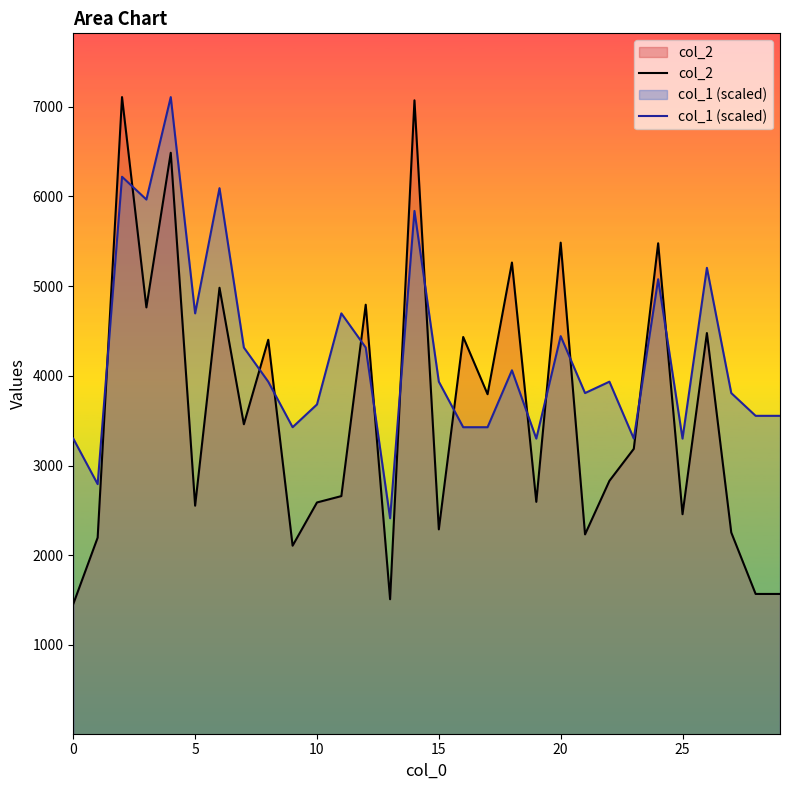

Reading right to left, list all the values displayed in this chart.

col_2: 1568.0	1568.0	2253.0	4477.0	2457.0	5478.0	3186.0	2829.0	2232.0	5485.0	2595.0	5263.0	3795.0	4433.0	2288.0	7072.0	1509.0	4793.0	2659.0	2588.0	2106.0	4402.0	3460.0	4982.0	2552.0	6487.0	4763.0	7108.0	2196.0	1456.0
col_1 (scaled): 3554.0	3554.0	3807.9	5204.1	3300.1	5077.1	3300.1	3934.8	3807.9	4442.5	3300.1	4061.7	3427.1	3427.1	3934.8	5838.7	2411.6	4315.6	4696.4	3680.9	3427.1	3934.8	4315.6	6092.6	4696.4	7108.0	5965.6	6219.5	2792.4	3300.1